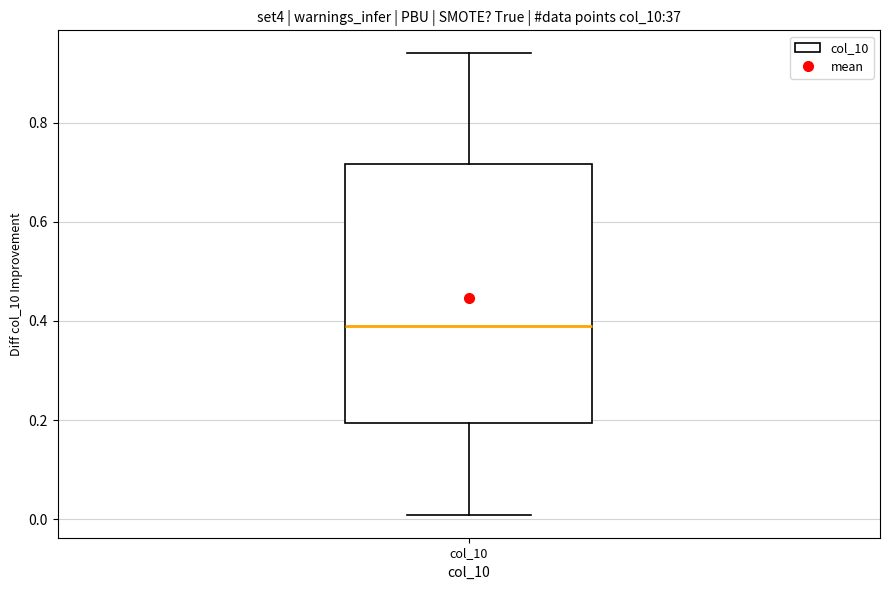

Transcribe this box plot: give where the median line is, the range the box spans, and where the two whiskers end, as read against the y-axis. The values are not printed on the chart, so give them approximately, as read against the axis.

median 0.40, box 0.20 to 0.72, whiskers 0.00 to 0.94